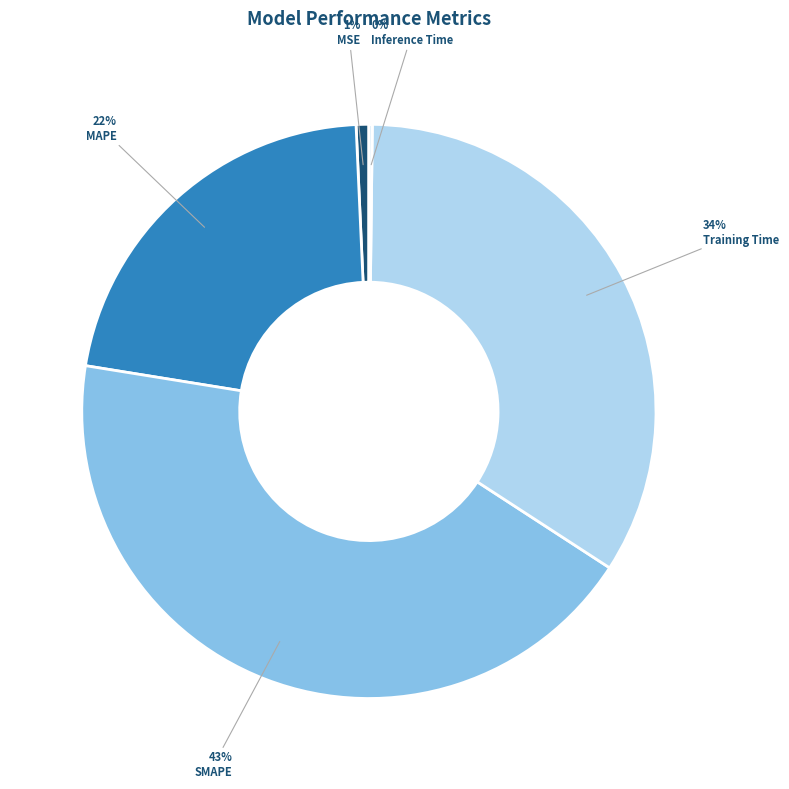

Do SMAPE and MSE together represent more than half of the pie?

No